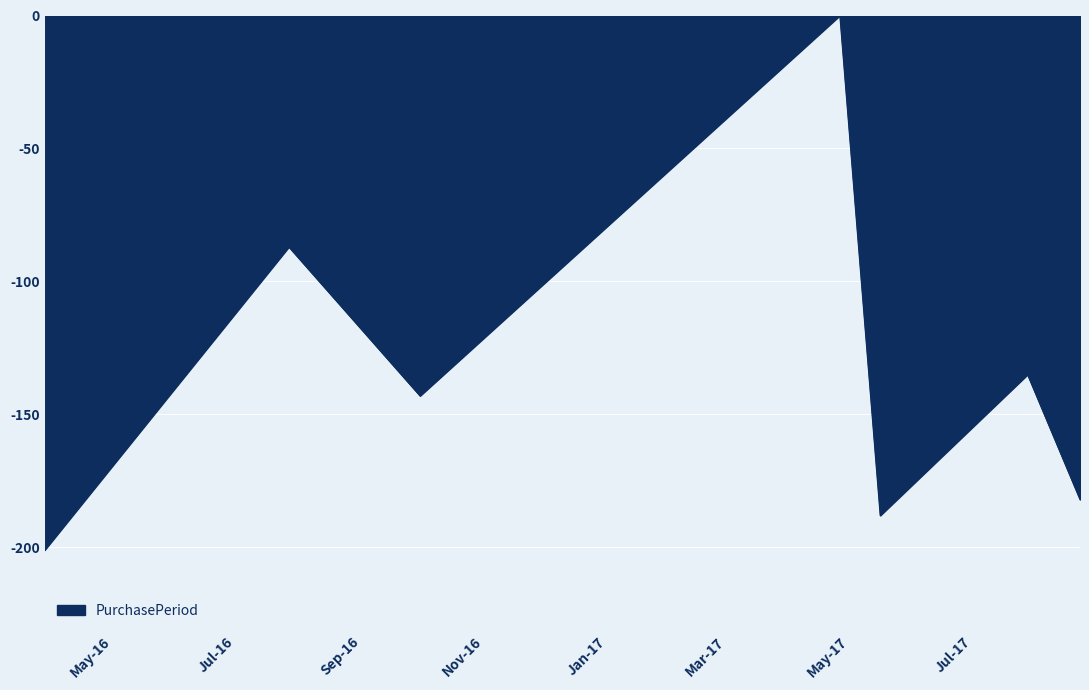

What is the average value?

-134